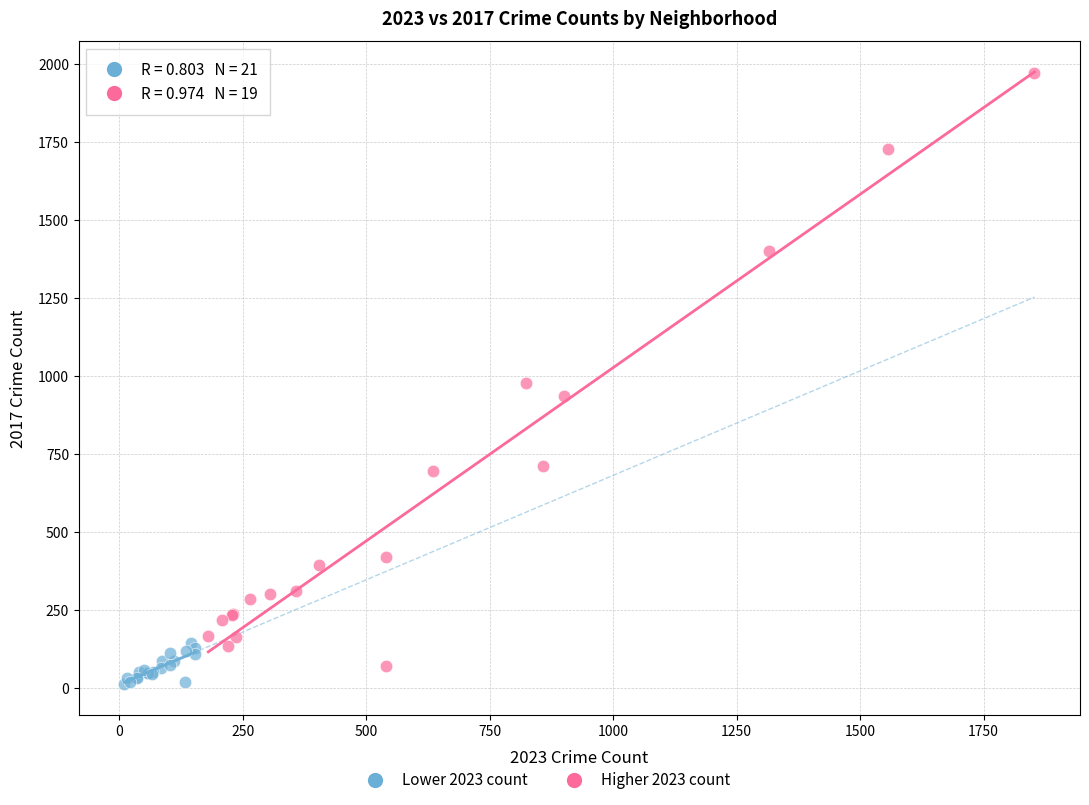

Which series reaches the maximum Y coordinate?

Higher 2023 count